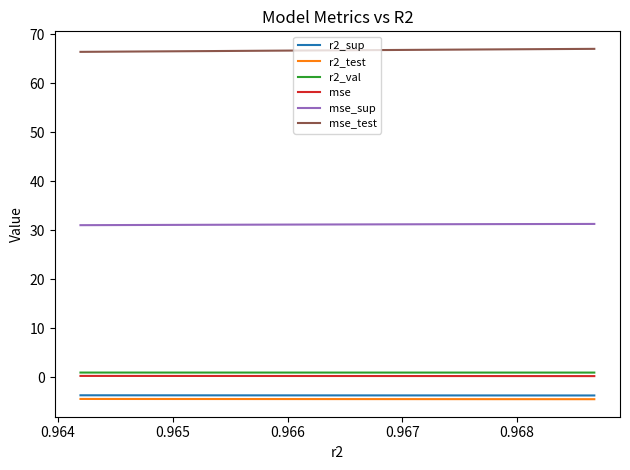

What is the smallest value displayed?

-4.4